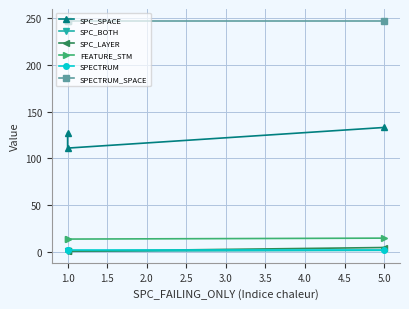

Read the SPECTRUM_SPACE value at 5.0.

247